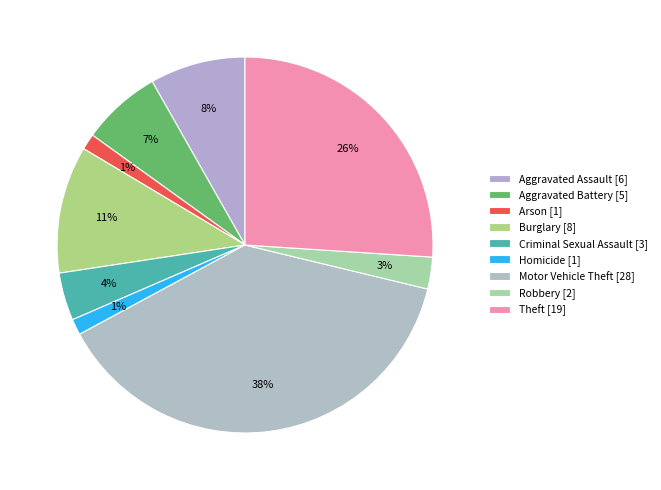

To the nearest percent, what is the difference between the Aggravated Battery and Criminal Sexual Assault slice percentages?

3%